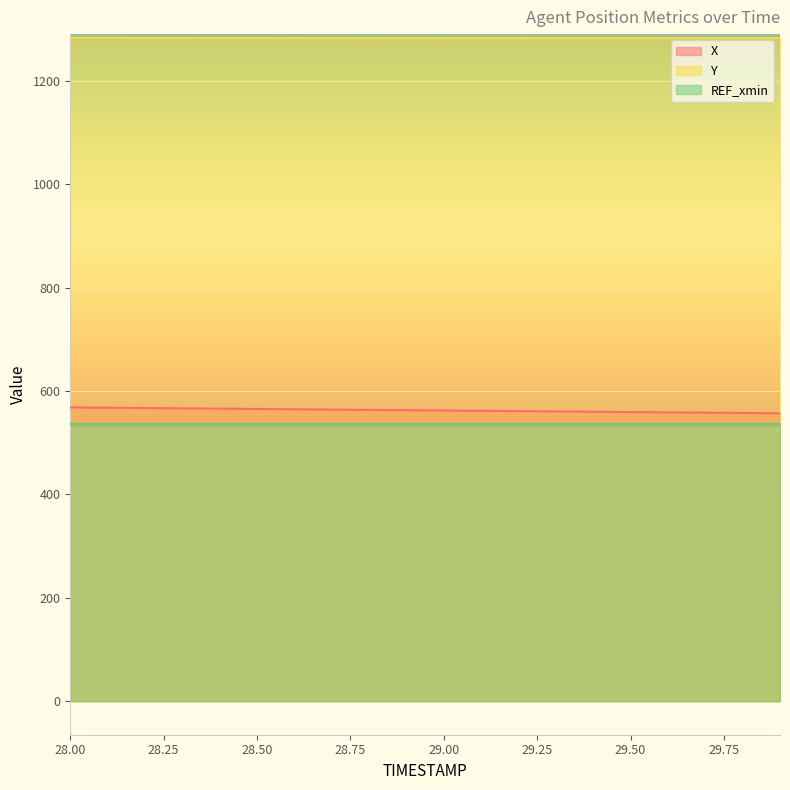

What is the label of the 16th point from the right?

28.4